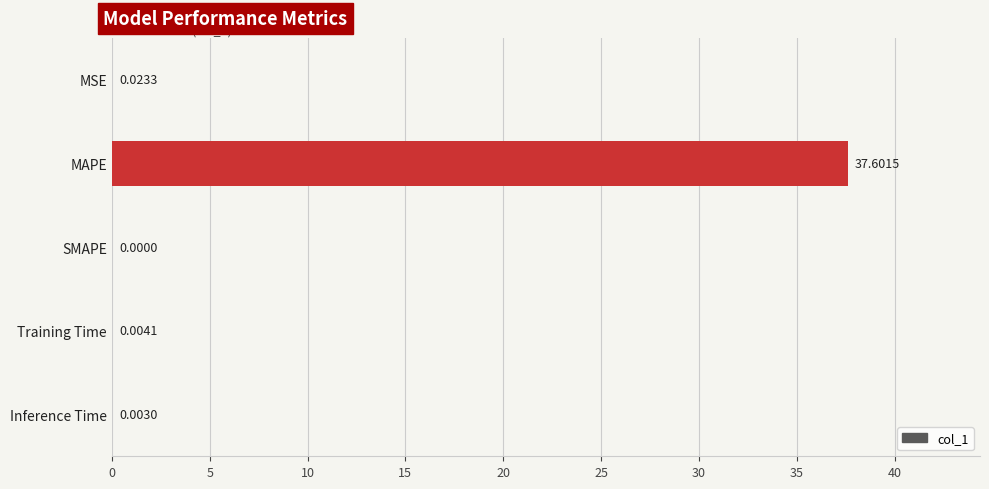

What is the change in value from MSE to MAPE?

+37.6